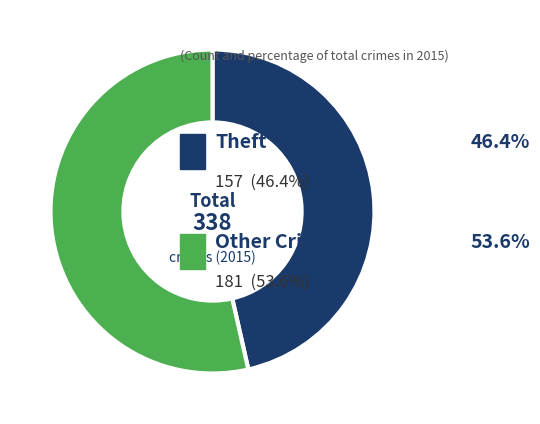

Is there any slice that represents more than half of the pie?

Yes